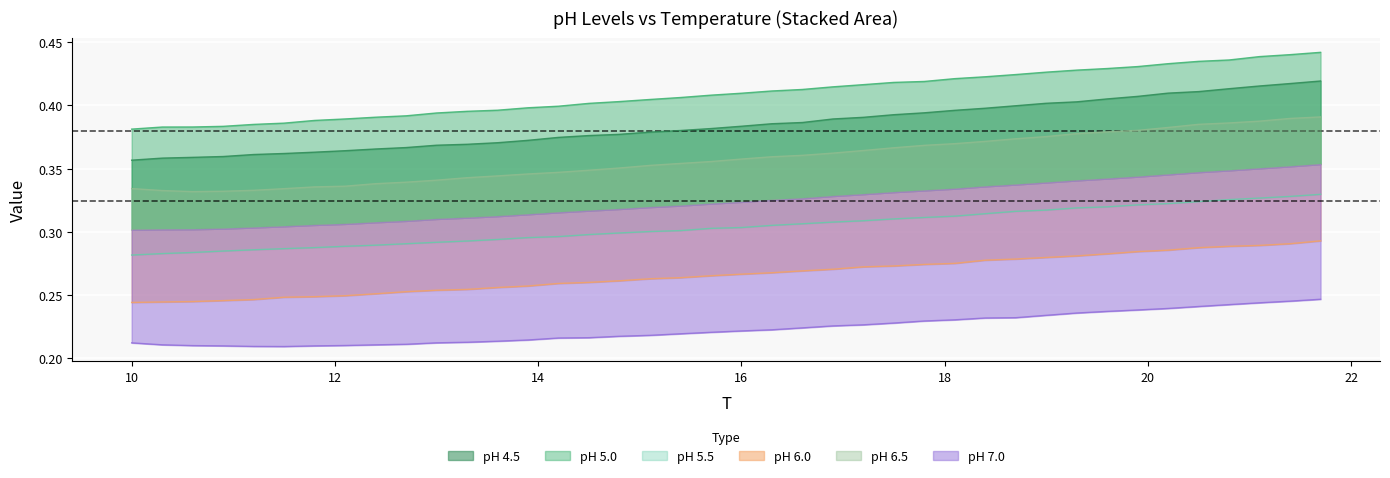

True or false: pH 4.5 and pH 6.0 intersect in this chart.

False